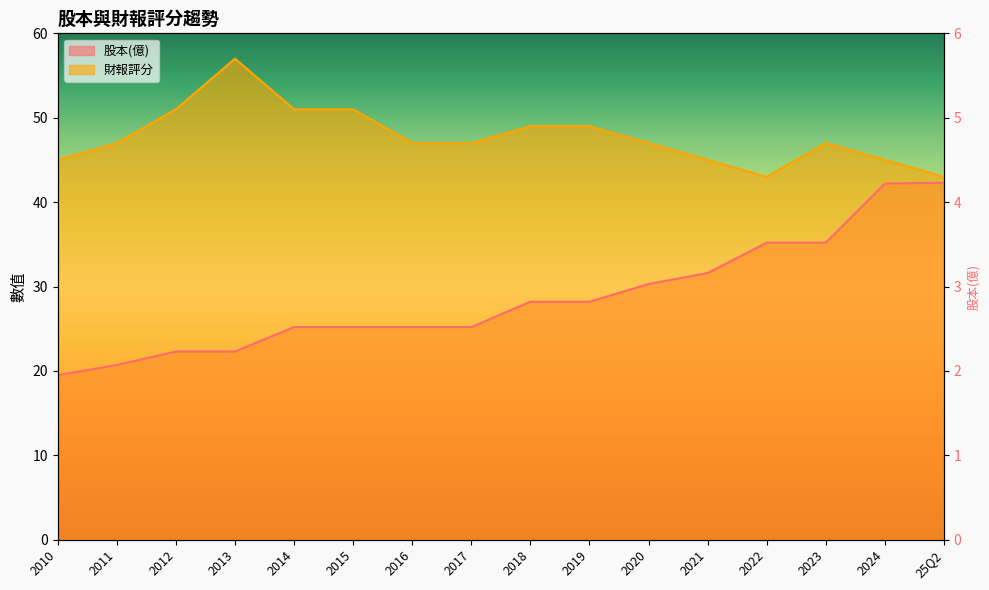

Which series has the largest total across all categories?

財報評分